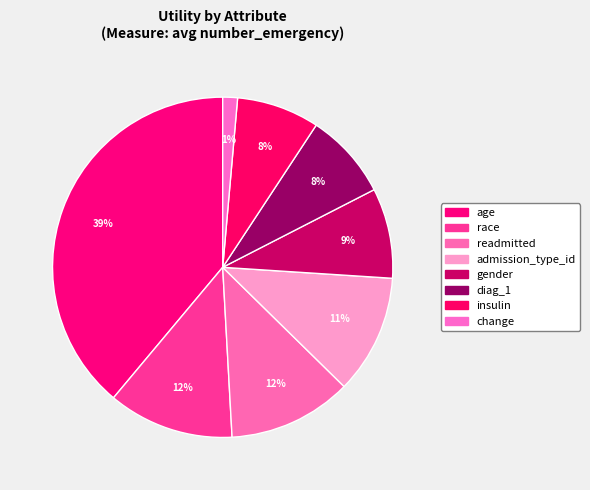

To the nearest percent, what is the difference between the largest and smallest slice percentages?

38%